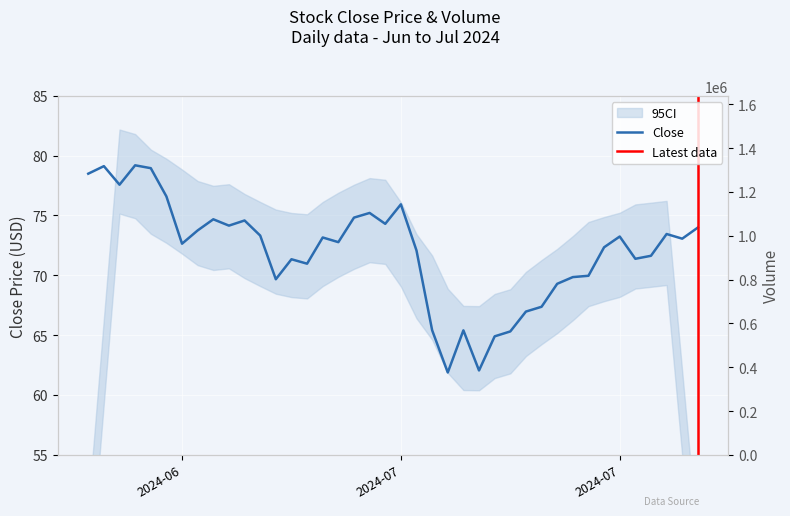

Where is the first local minimum?

2024-06-14